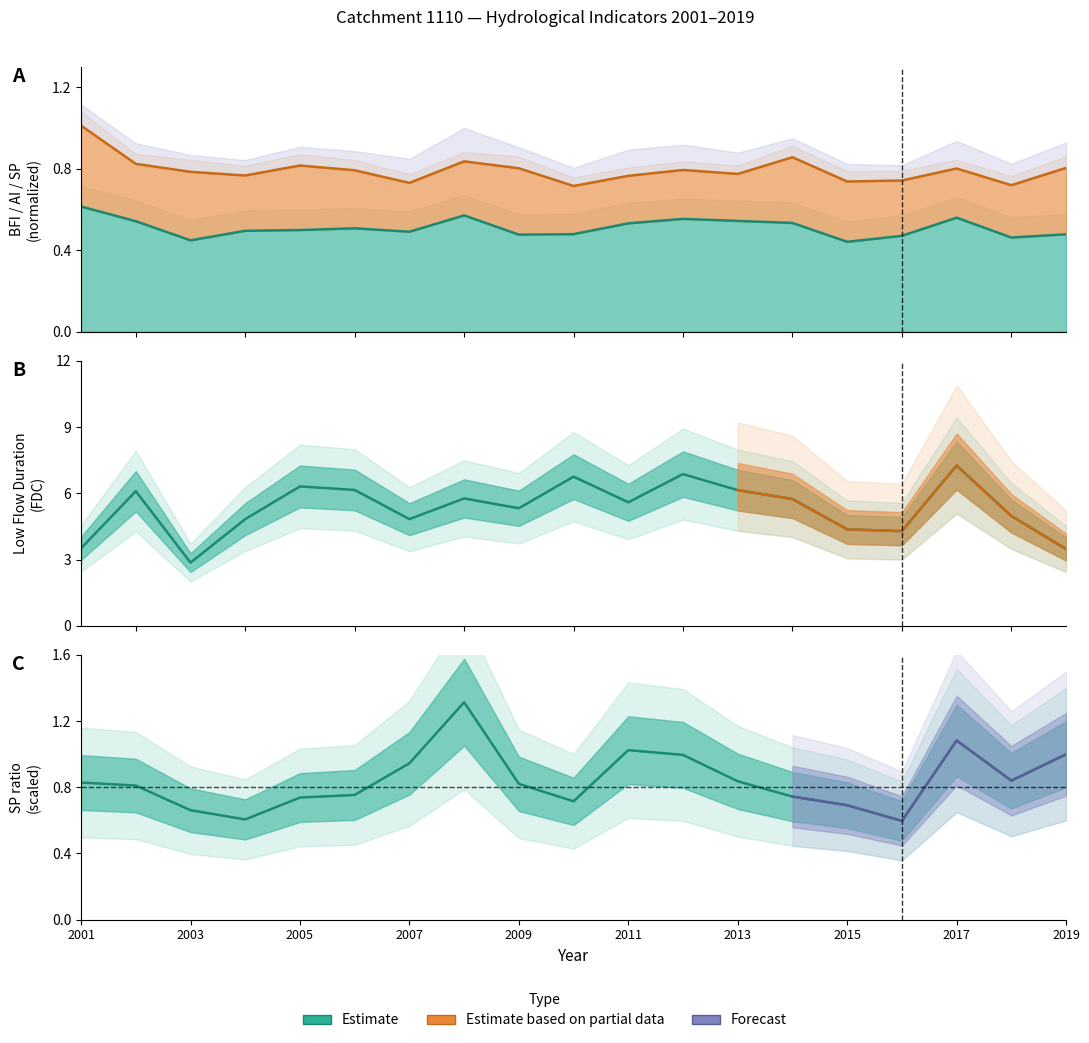

Where is the first local minimum for sp?

2004